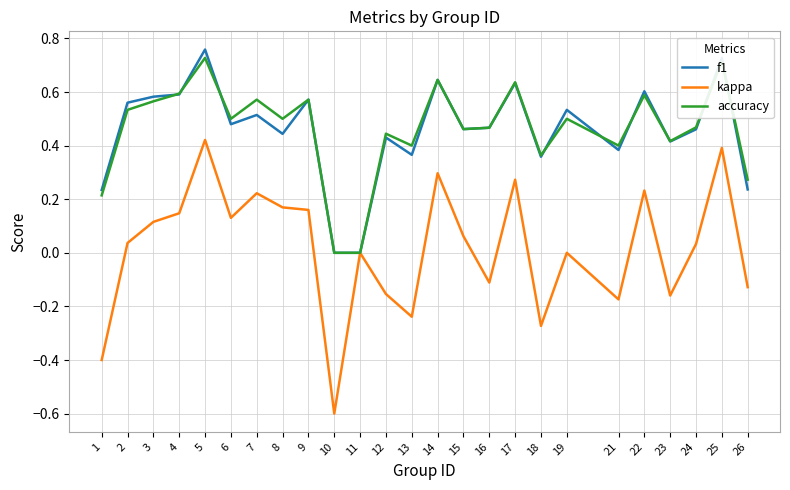

How many f1 values are between 0 and 1?

25